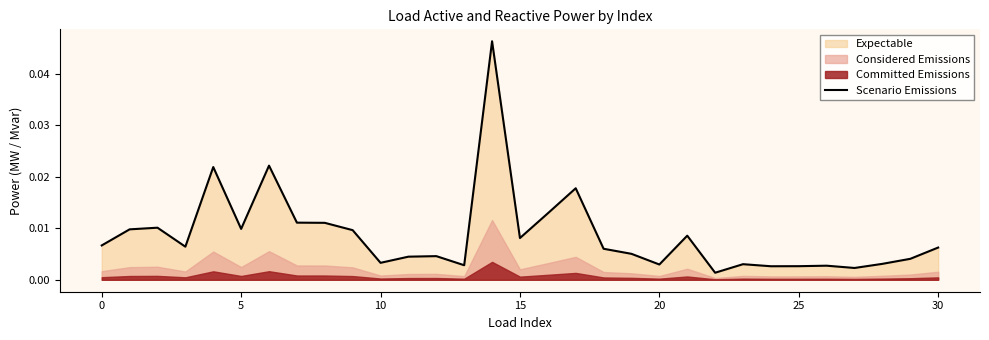

Which category has the lowest value across all series?

22